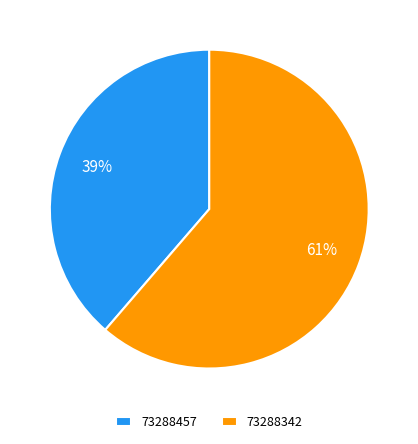

Which has a higher value, 73288342 or 73288457?

73288342